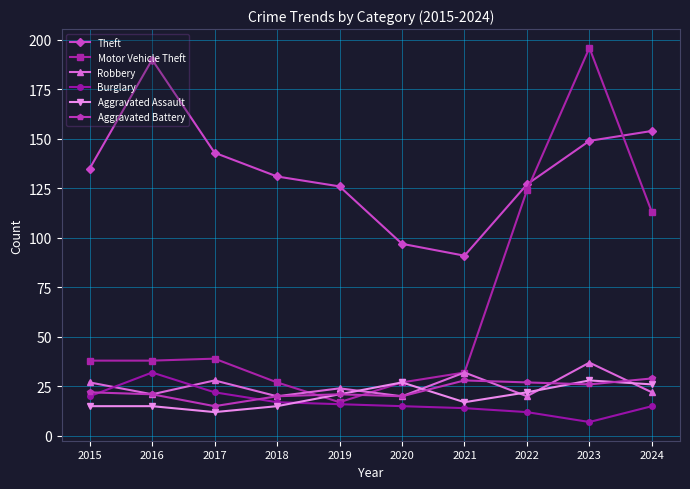

What is the spread (max minus min) of values at 2016?

175